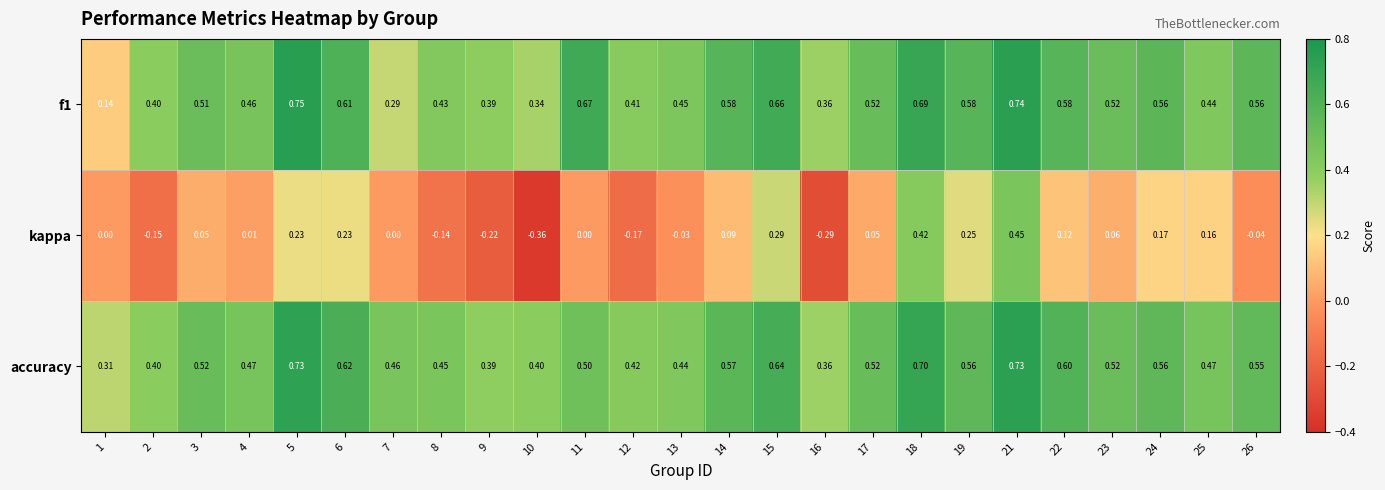

Is the value of kappa at 24 greater than the value of accuracy at 15?

No